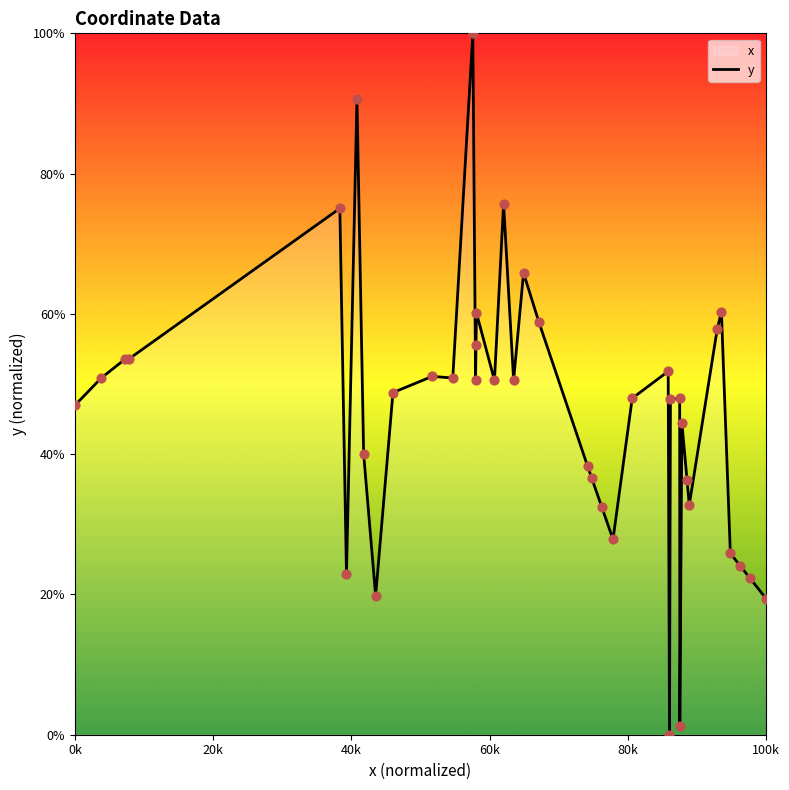

What is the difference between the maximum and minimum values?

100.0